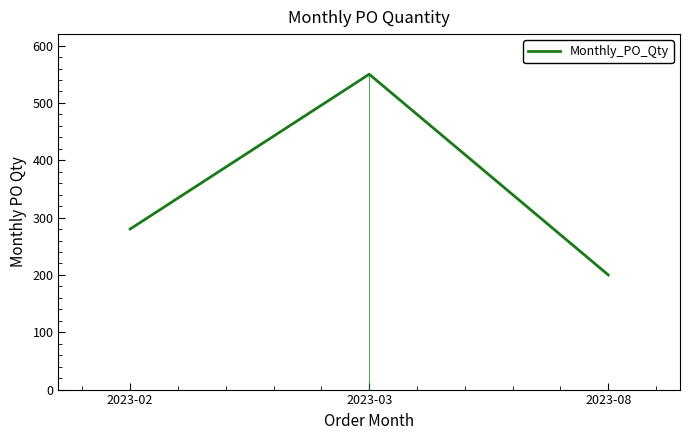

Which category has the lowest value across all series?

2023-08